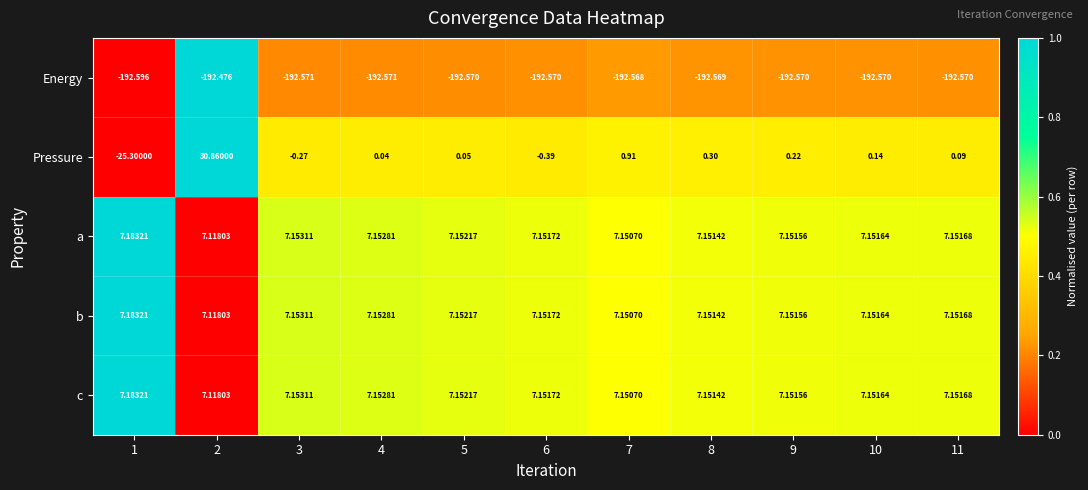

Which series changed the most between 9 and 11?

Pressure